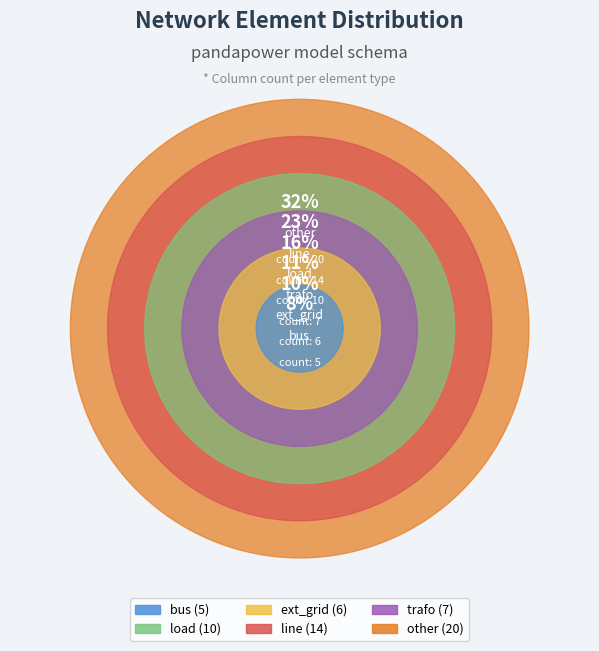

Approximately how many times larger is the value at line compared to ext_grid?

2.3